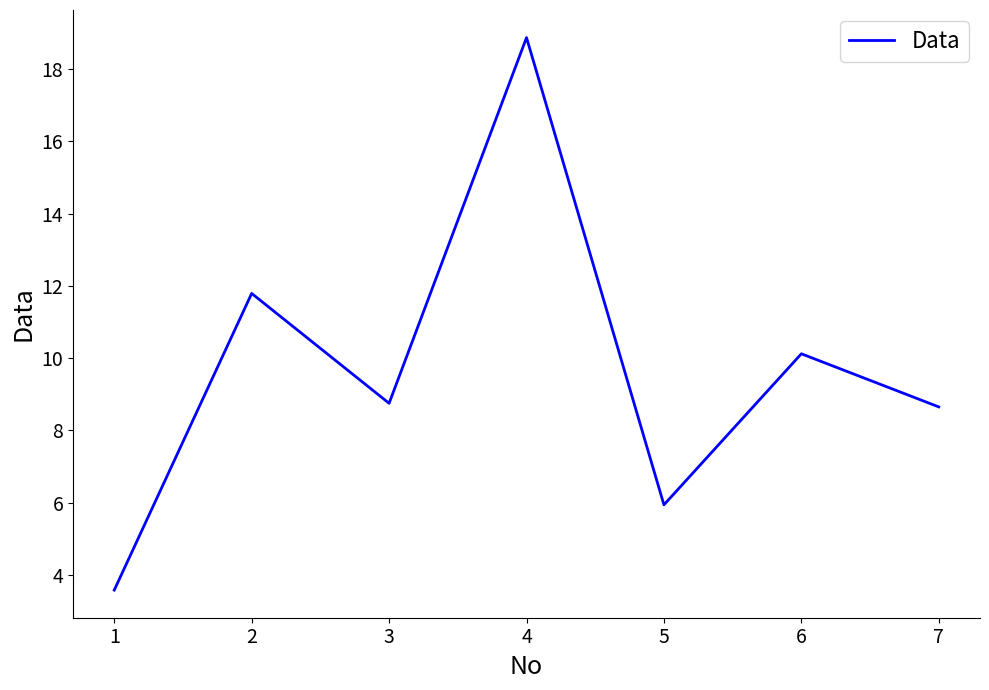

What is the difference between the maximum and minimum values?

15.3